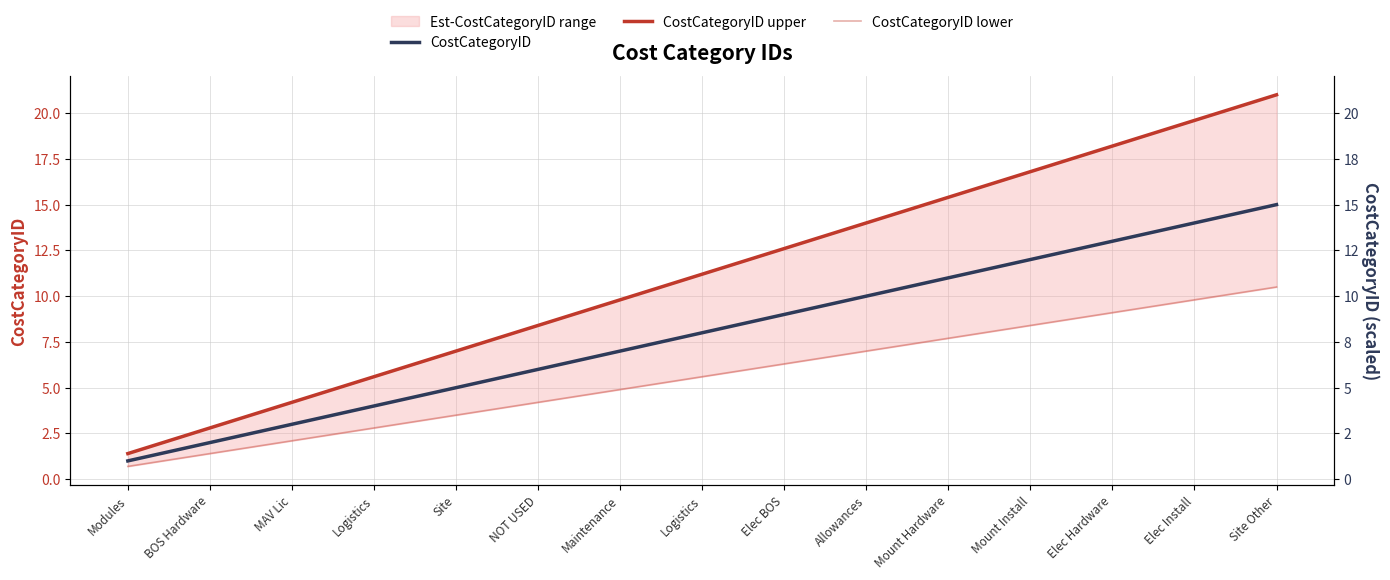

What is the average value of the CostCategoryID lower series?

5.6